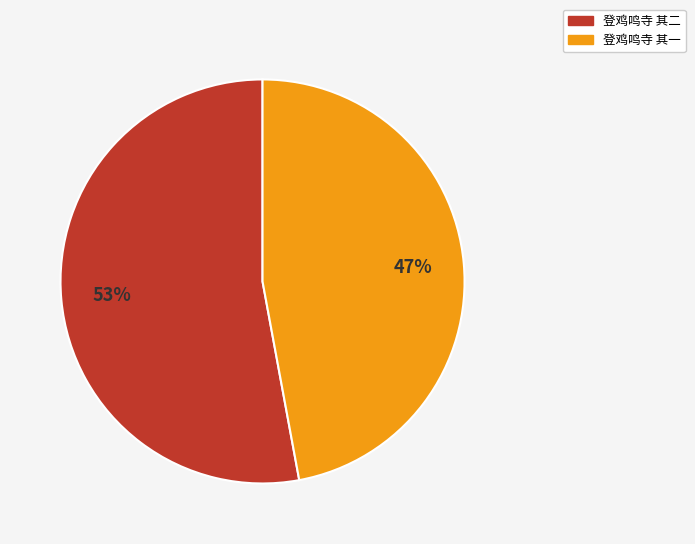

Is 登鸡鸣寺 其一 the majority of the pie?

No